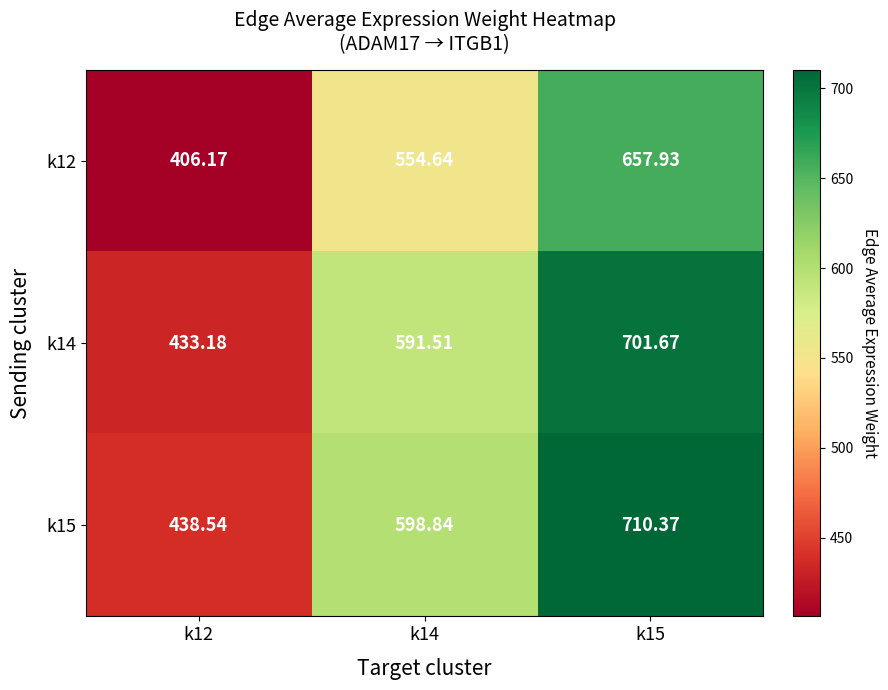

Is the value of k15 at k14 greater than the value of k14 at k12?

Yes